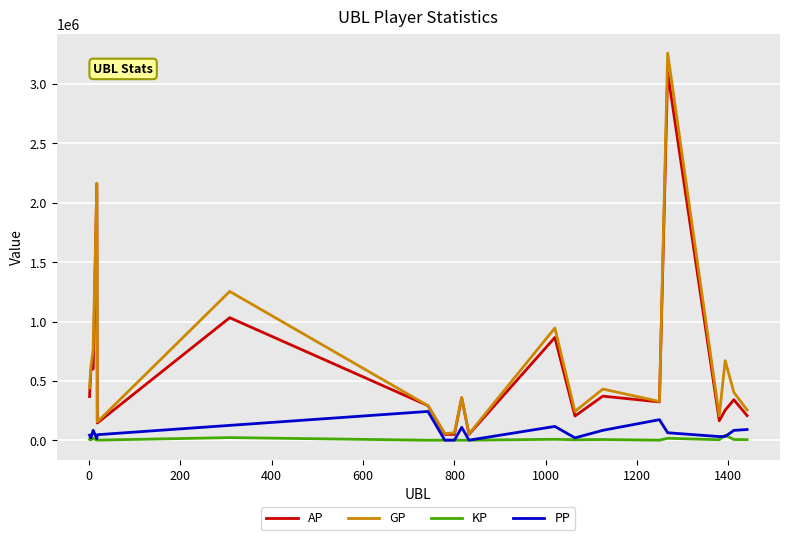

List the series in order of their peak value, lowest first.

KP, PP, AP, GP